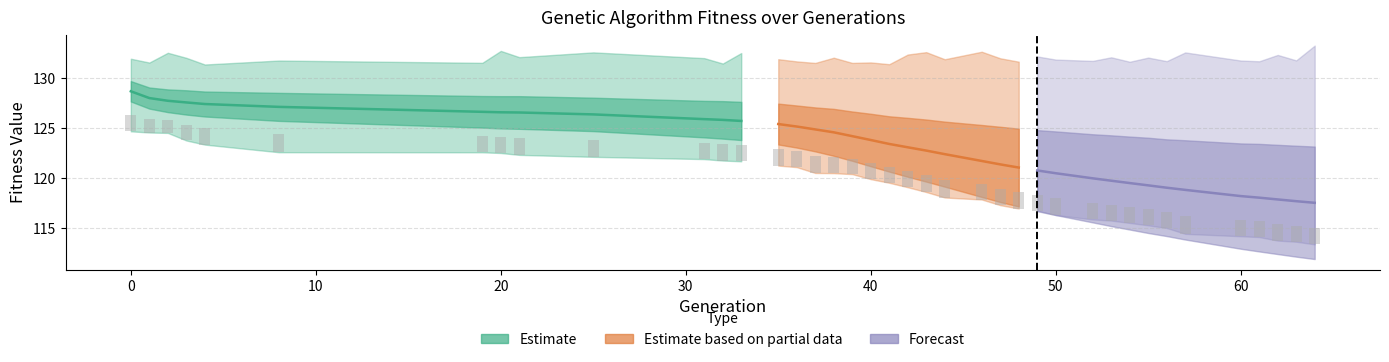

The value of std at 49 is 4.0. True or false?

True